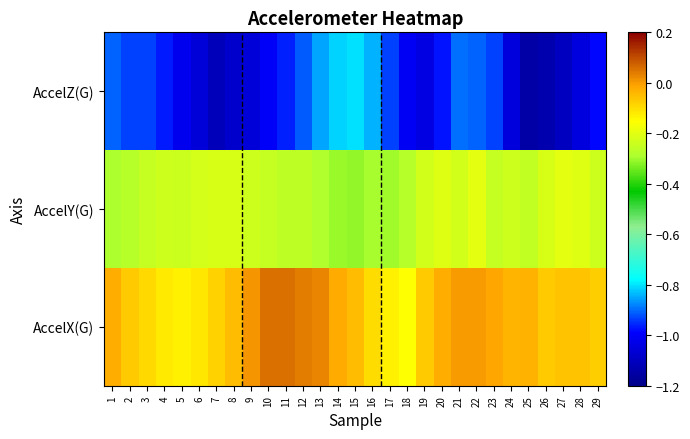

Reading left to right, list all the values displayed in this chart.

AccelX(G): 1=-0.0	2=-0.1	3=-0.1	4=-0.1	5=-0.1	6=-0.1	7=-0.1	8=-0.0	9=0.0	10=0.1	11=0.1	12=0.0	13=0.0	14=-0.0	15=-0.0	16=-0.1	17=-0.1	18=-0.2	19=-0.1	20=-0.0	21=0.0	22=0.0	23=-0.0	24=-0.0	25=-0.0	26=-0.1	27=-0.1	28=-0.1	29=-0.1
AccelY(G): 1=-0.3	2=-0.3	3=-0.3	4=-0.2	5=-0.2	6=-0.2	7=-0.2	8=-0.2	9=-0.2	10=-0.2	11=-0.3	12=-0.3	13=-0.3	14=-0.3	15=-0.3	16=-0.3	17=-0.3	18=-0.3	19=-0.2	20=-0.2	21=-0.2	22=-0.2	23=-0.3	24=-0.2	25=-0.3	26=-0.2	27=-0.2	28=-0.2	29=-0.2
AccelZ(G): 1=-0.9	2=-0.9	3=-0.9	4=-1.0	5=-1.0	6=-1.1	7=-1.1	8=-1.1	9=-1.1	10=-1.0	11=-1.0	12=-0.9	13=-0.9	14=-0.8	15=-0.8	16=-0.8	17=-0.9	18=-1.0	19=-1.0	20=-1.0	21=-0.9	22=-0.9	23=-0.9	24=-1.0	25=-1.1	26=-1.1	27=-1.1	28=-1.0	29=-1.0